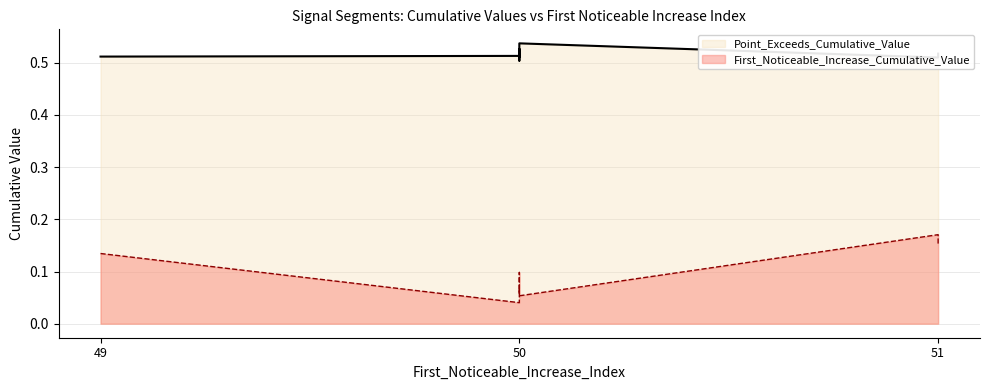

Which series changed the most between 50 and 50?

First_Noticeable_Increase_Cumulative_Value